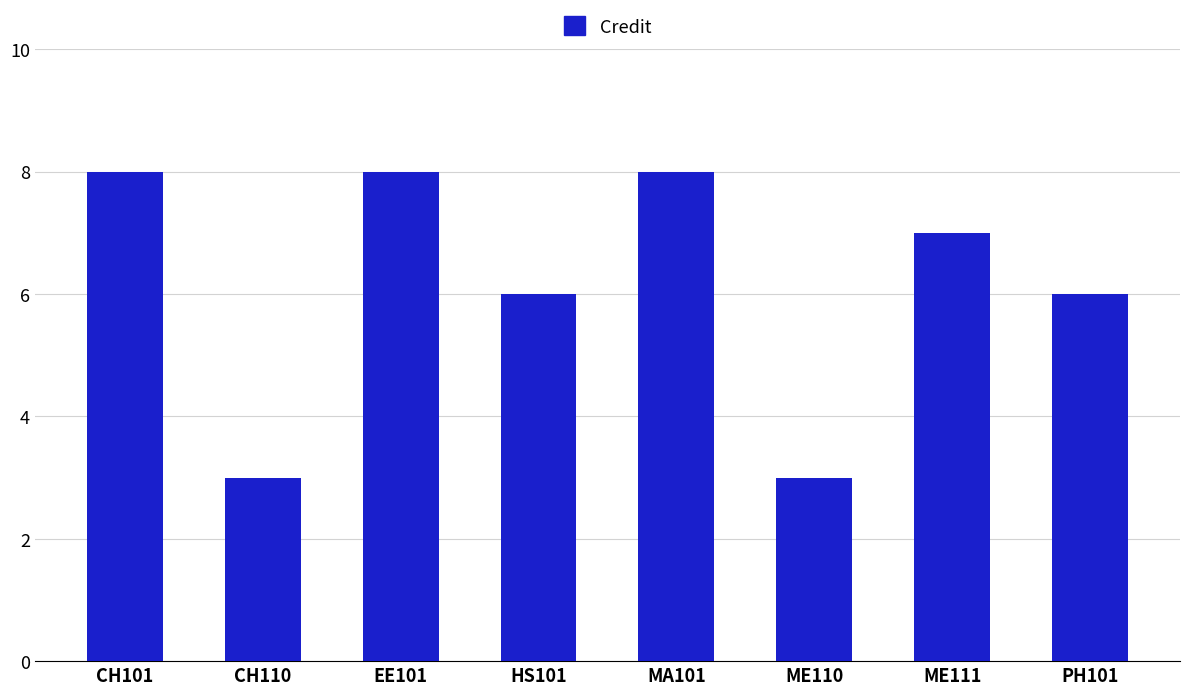

What is the value of the 5th bar from the left?

8